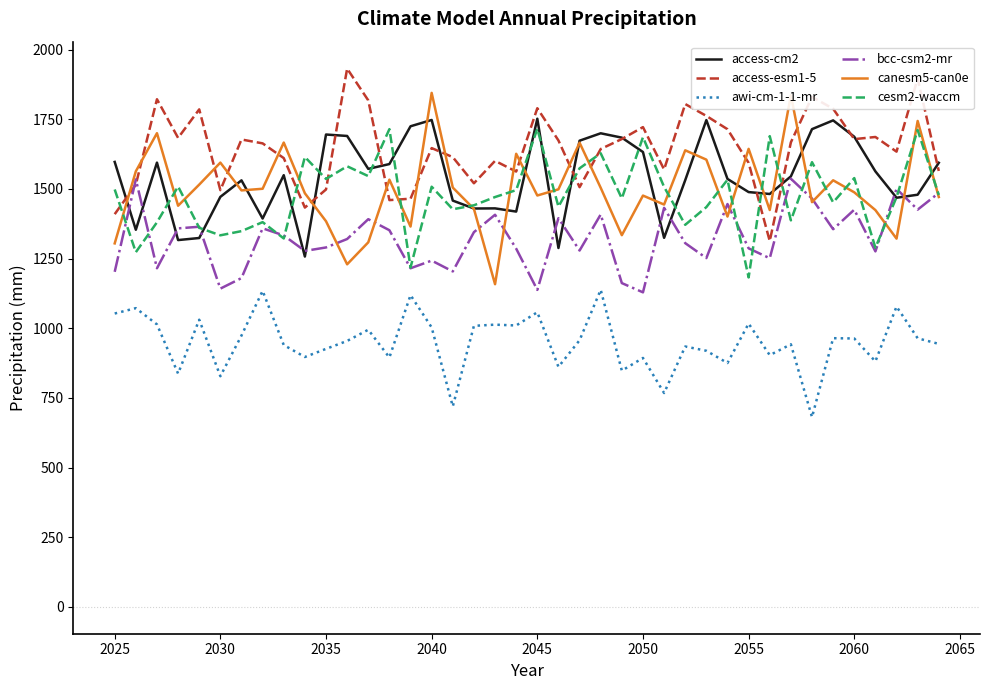

Is this an area chart (filled region under the line)?

No